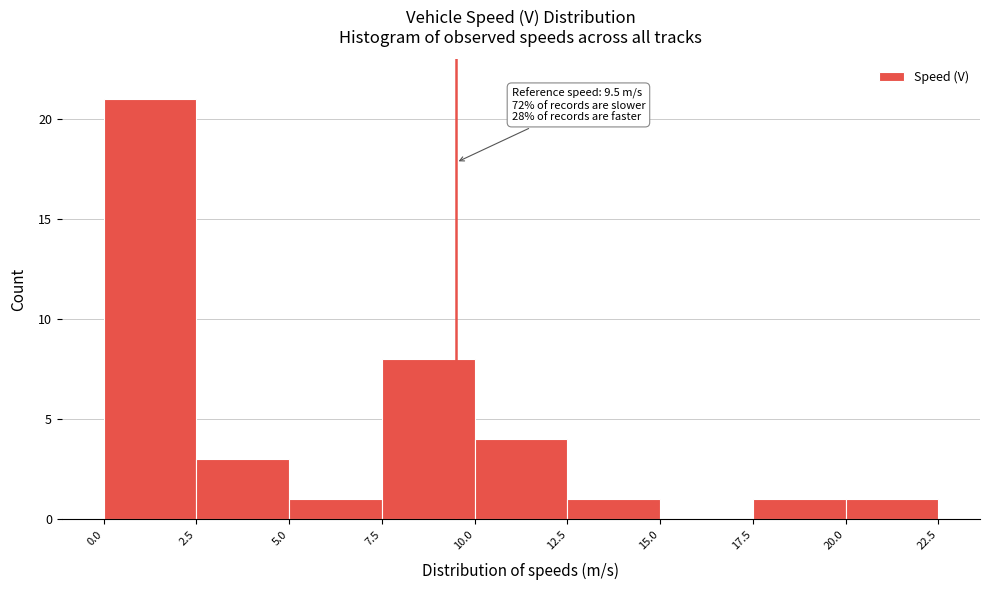

Which range on the x-axis has the tallest bar?

0.0 to 2.5